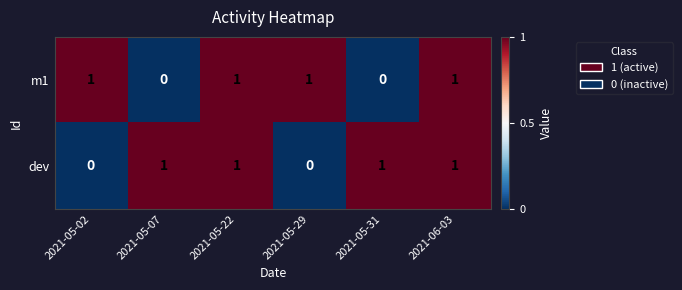

How many categories are shown in the chart?

6